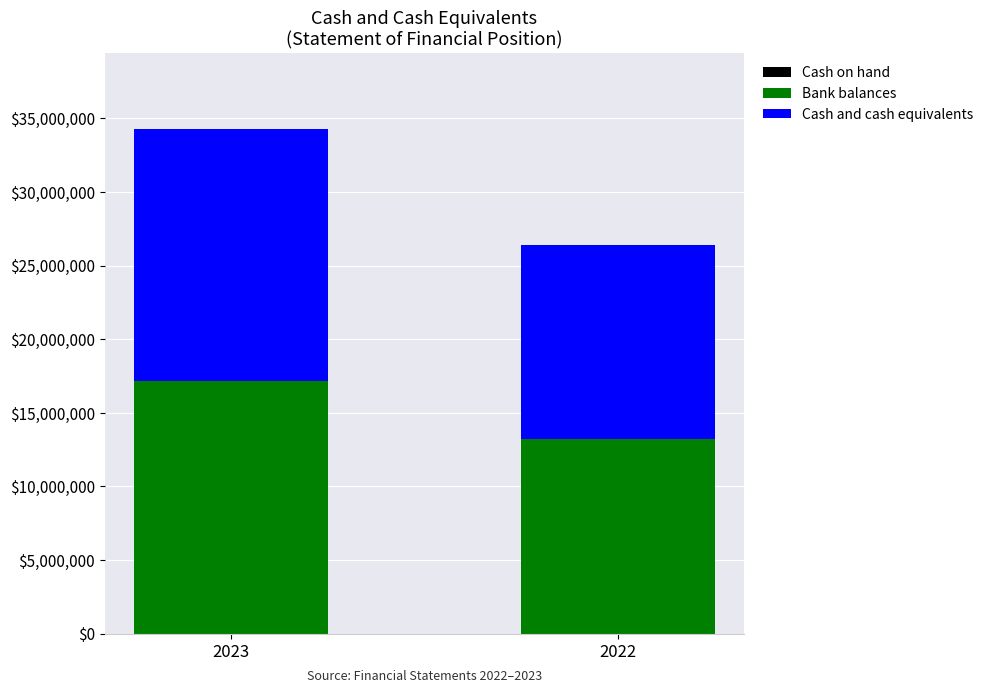

At which category is the sum across all series the highest?

2023